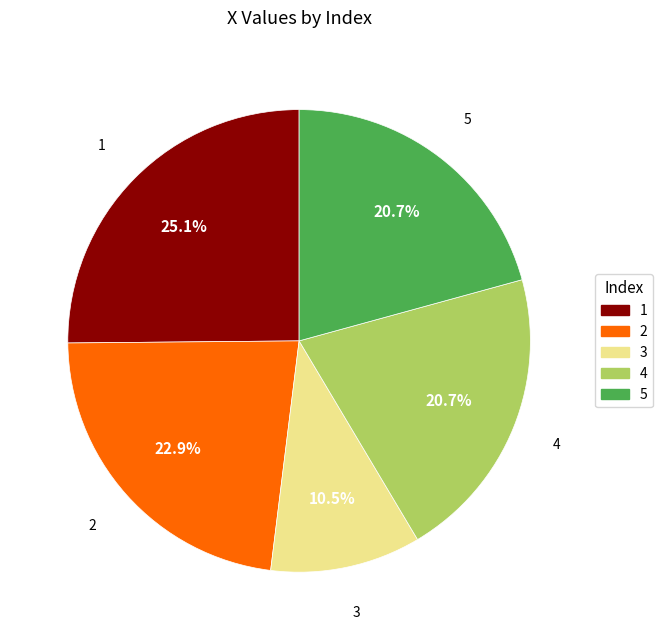

Approximately how many times larger is the value at 5 compared to 1?

0.8